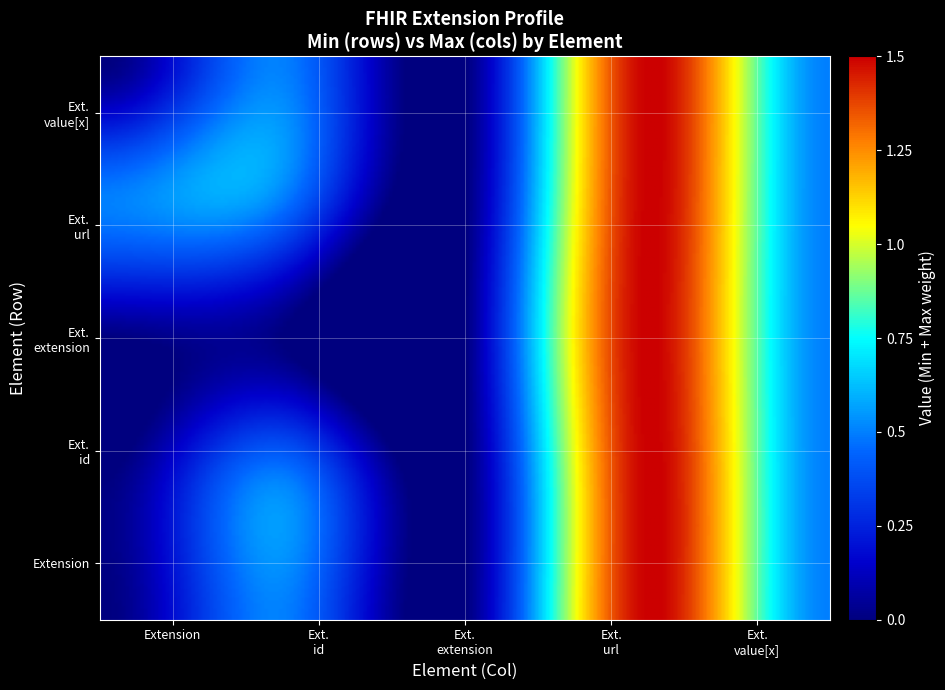

At which category does the chart reach its minimum across all series?

Extension